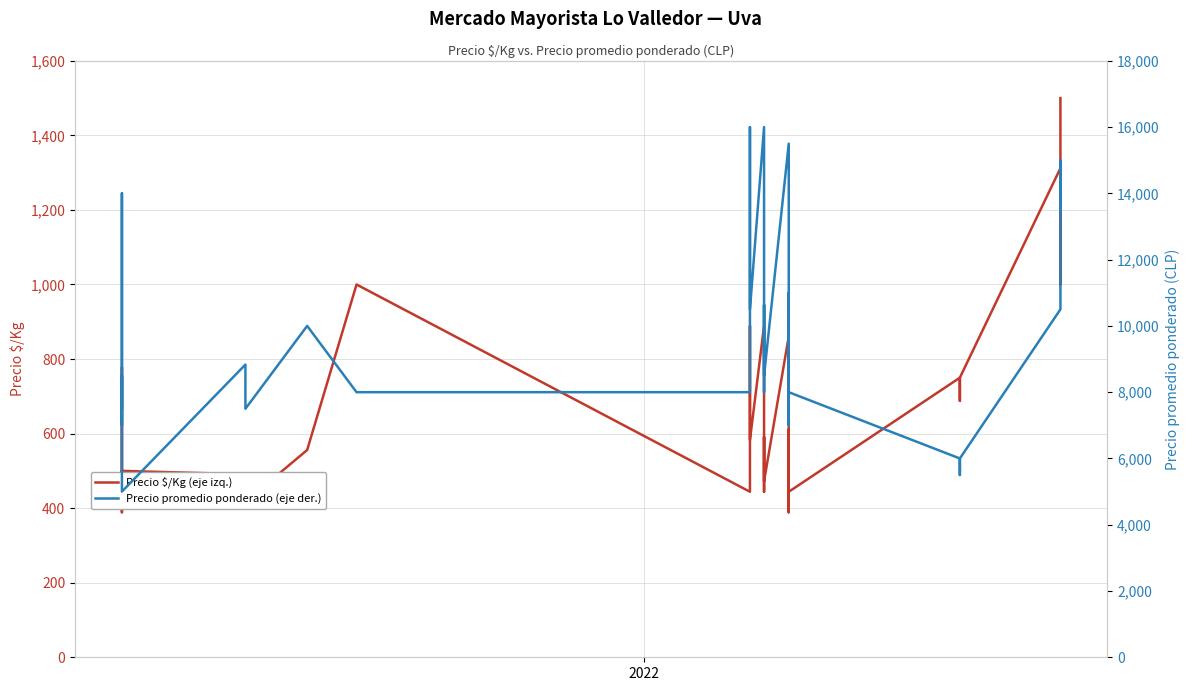

How many values in the Precio promedio ponderado (eje der.) series exceed 9500?

17